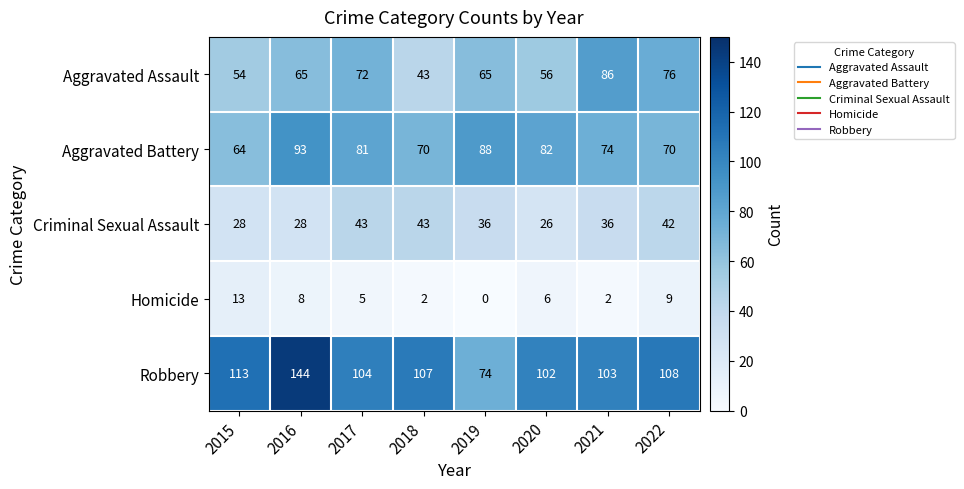

List the series in order of their peak value, lowest first.

Homicide, Criminal Sexual Assault, Aggravated Assault, Aggravated Battery, Robbery